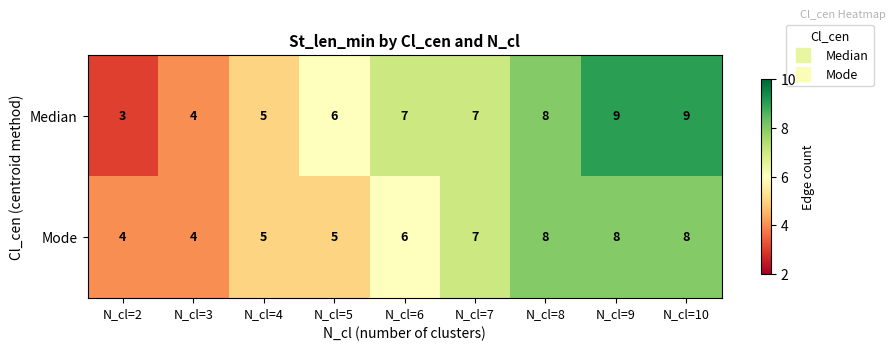

What is the difference between the maximum and minimum values in the Median series?

6